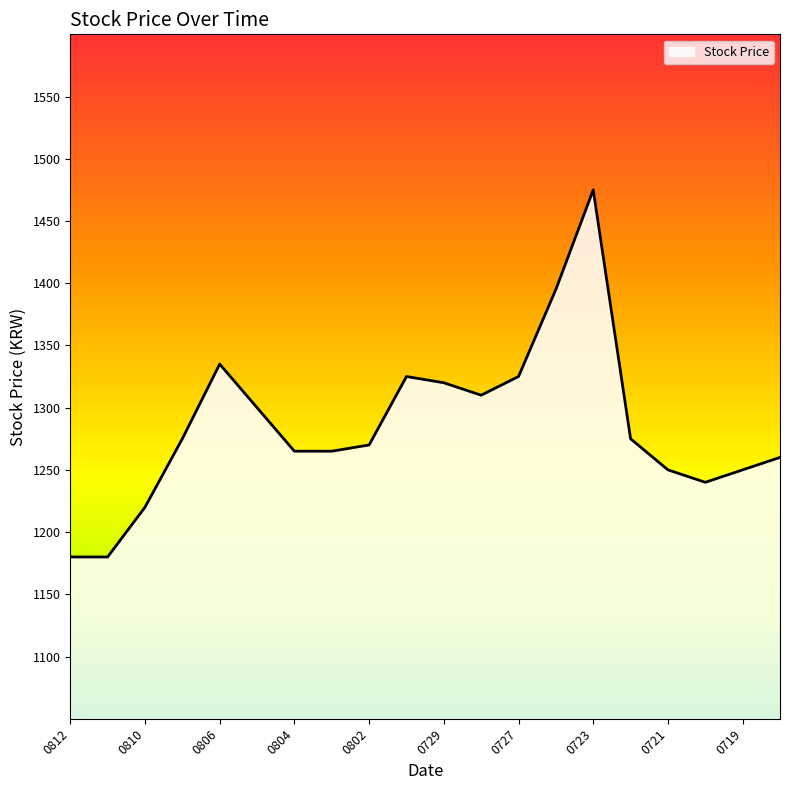

What is the smallest value displayed?

1180